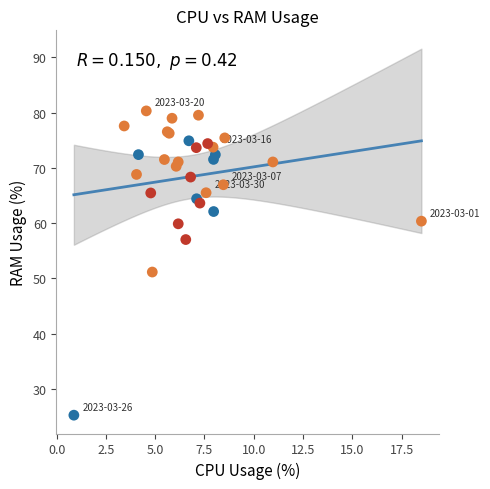

What Y value in the scatter plot is closest to 52?

51.2